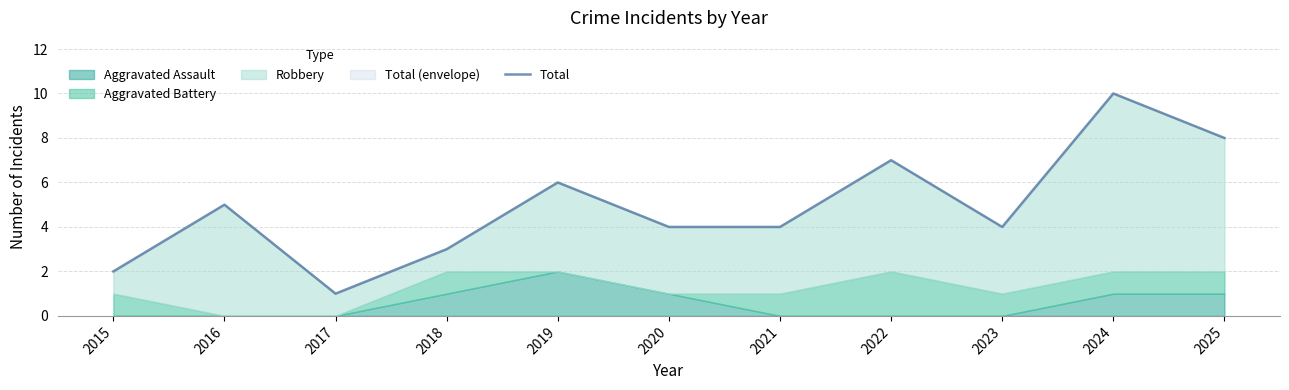

What is the maximum value shown in the chart?

10